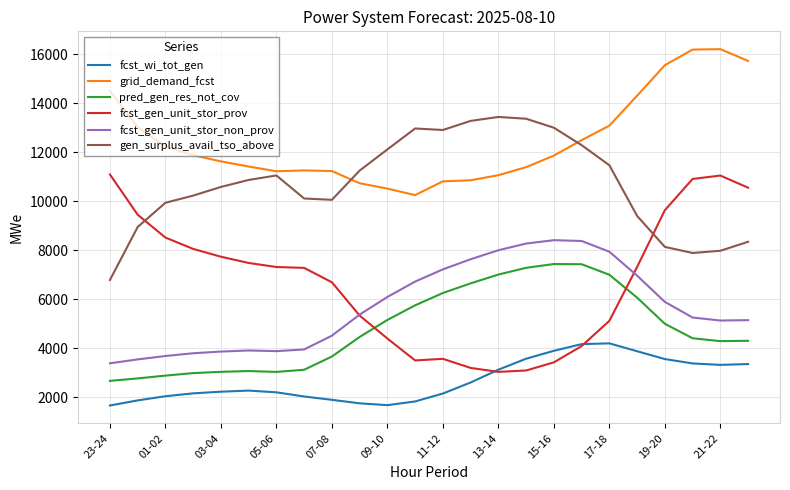

After their last crossing, which series has the higher values: gen_surplus_avail_tso_above or fcst_gen_unit_stor_prov?

fcst_gen_unit_stor_prov